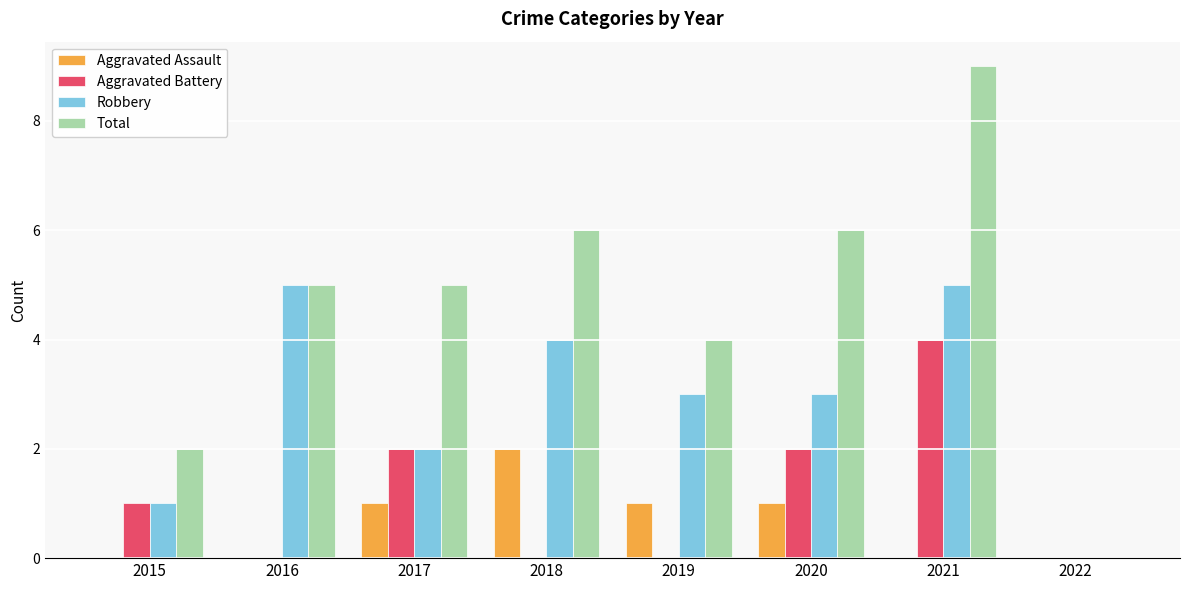

What is the approximate value of Total at 2020?

6